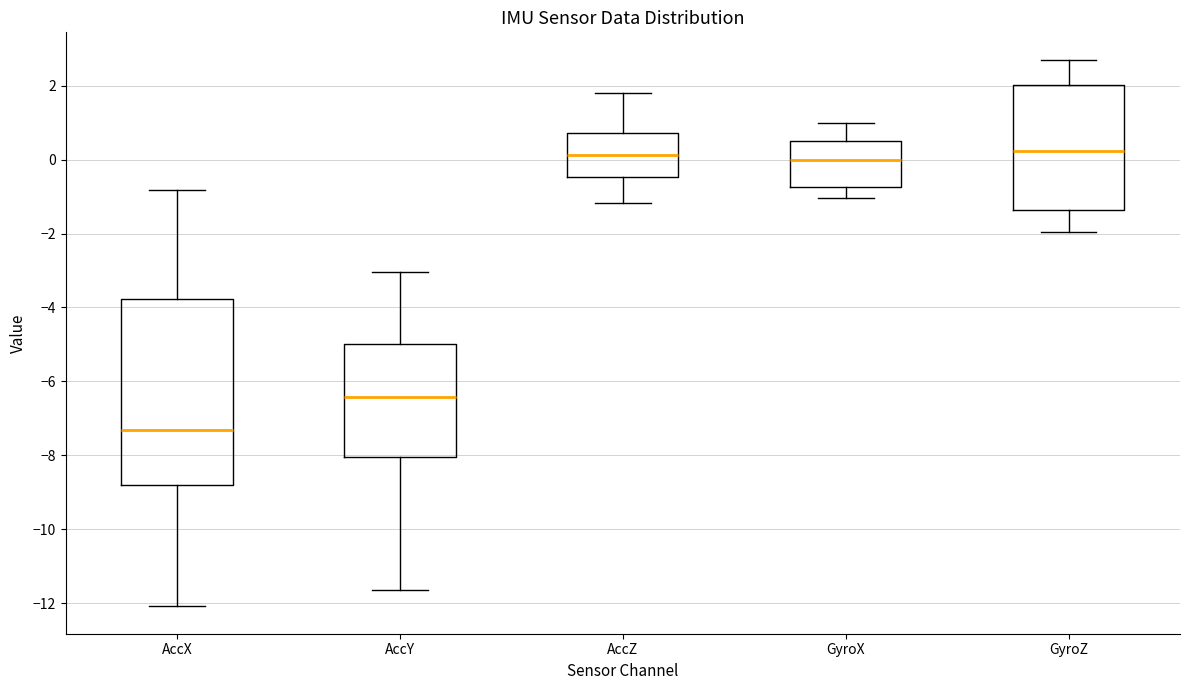

Reading left to right, transcribe this box plot: for each box, give where its median line is, the range the box spans, and where its two whiskers end, as read against the y-axis. The values are not printed on the chart, so give them approximately, as read against the axis.

AccX: median -7.4, box -8.8 to -3.8, whiskers -12.0 to -0.8
AccY: median -6.4, box -8.0 to -5.0, whiskers -11.6 to -3.0
AccZ: median 0.2, box -0.4 to 0.8, whiskers -1.2 to 1.8
GyroX: median 0.0, box -0.8 to 0.4, whiskers -1.0 to 1.0
GyroZ: median 0.2, box -1.4 to 2.0, whiskers -2.0 to 2.8